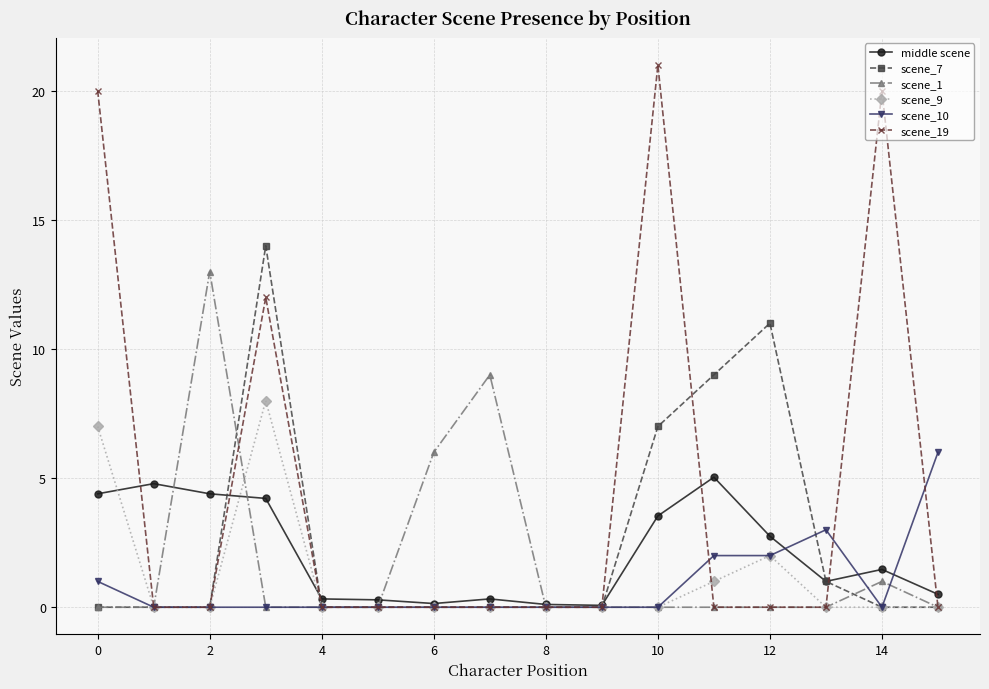

What is the maximum value shown in the chart?

21.0